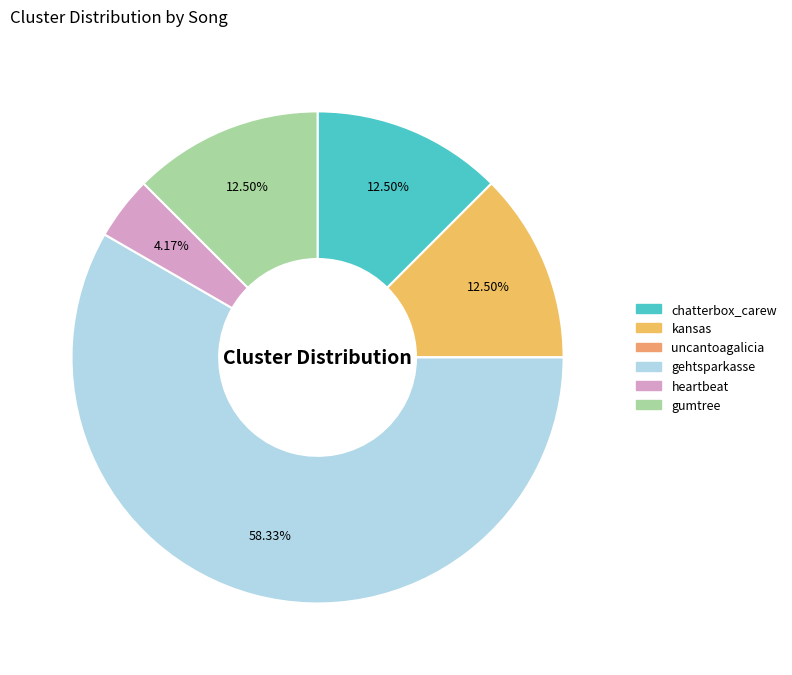

Combined, do uncantoagalicia and chatterbox_carew account for over 50%?

No